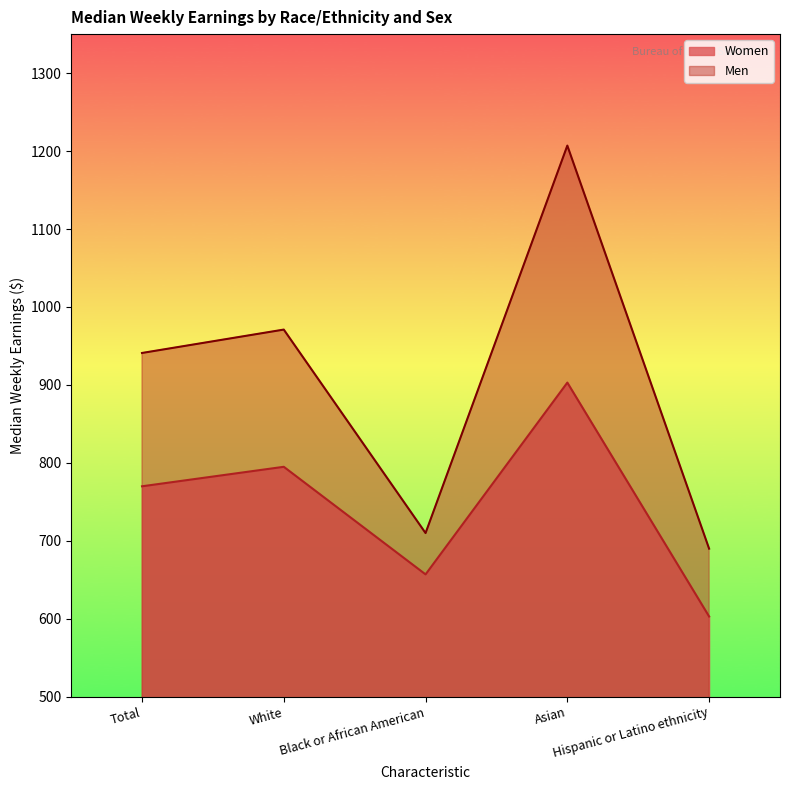

How many distinct data groups are displayed?

2